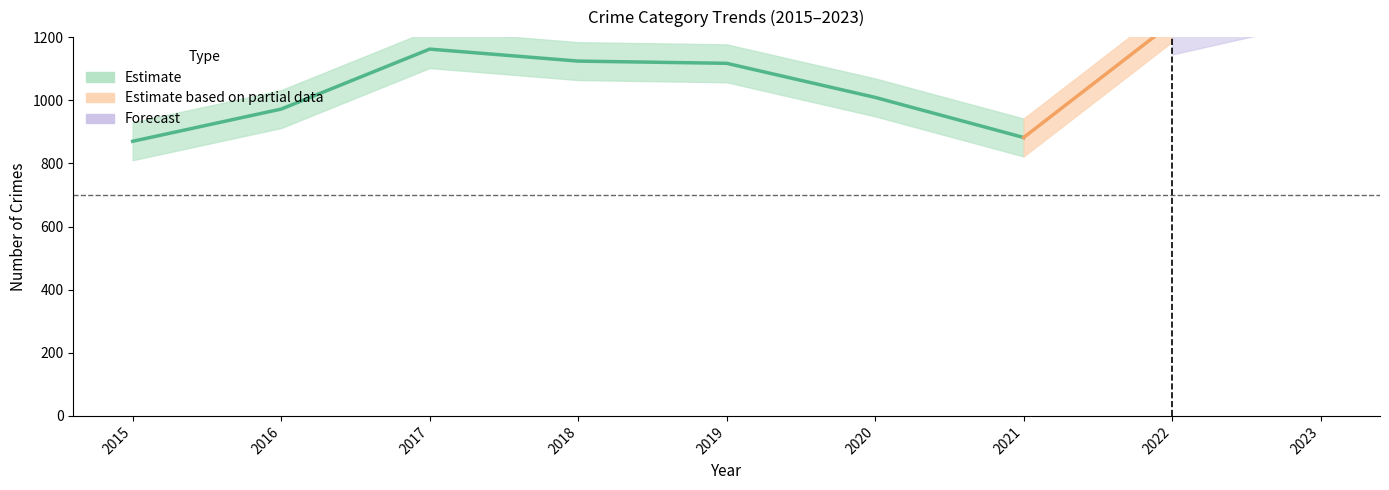

What is the total value across all series at 2019?

1117